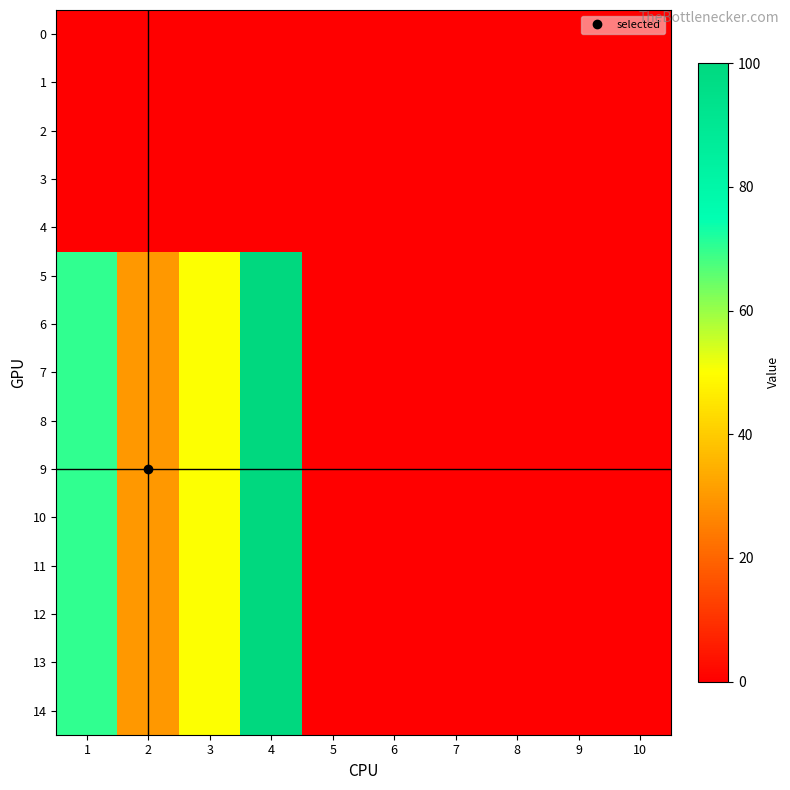

What is the difference between the highest and lowest values at 2?

30